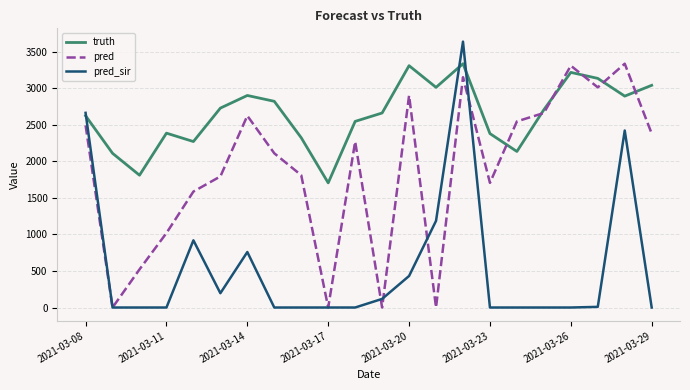

What is the average value of the truth series?

2641.1